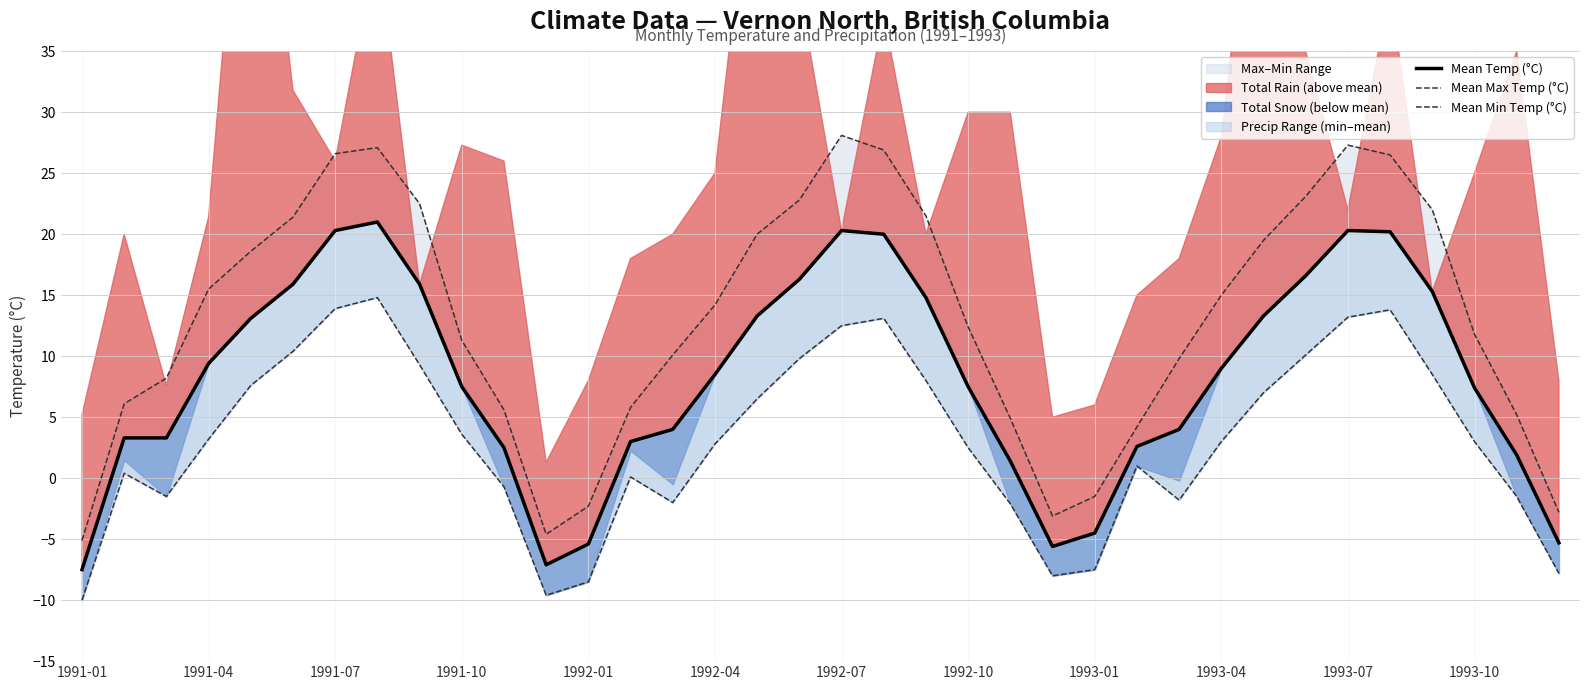

True or false: Mean Min Temp (°C) and Mean Max Temp (°C) cross at least once.

False